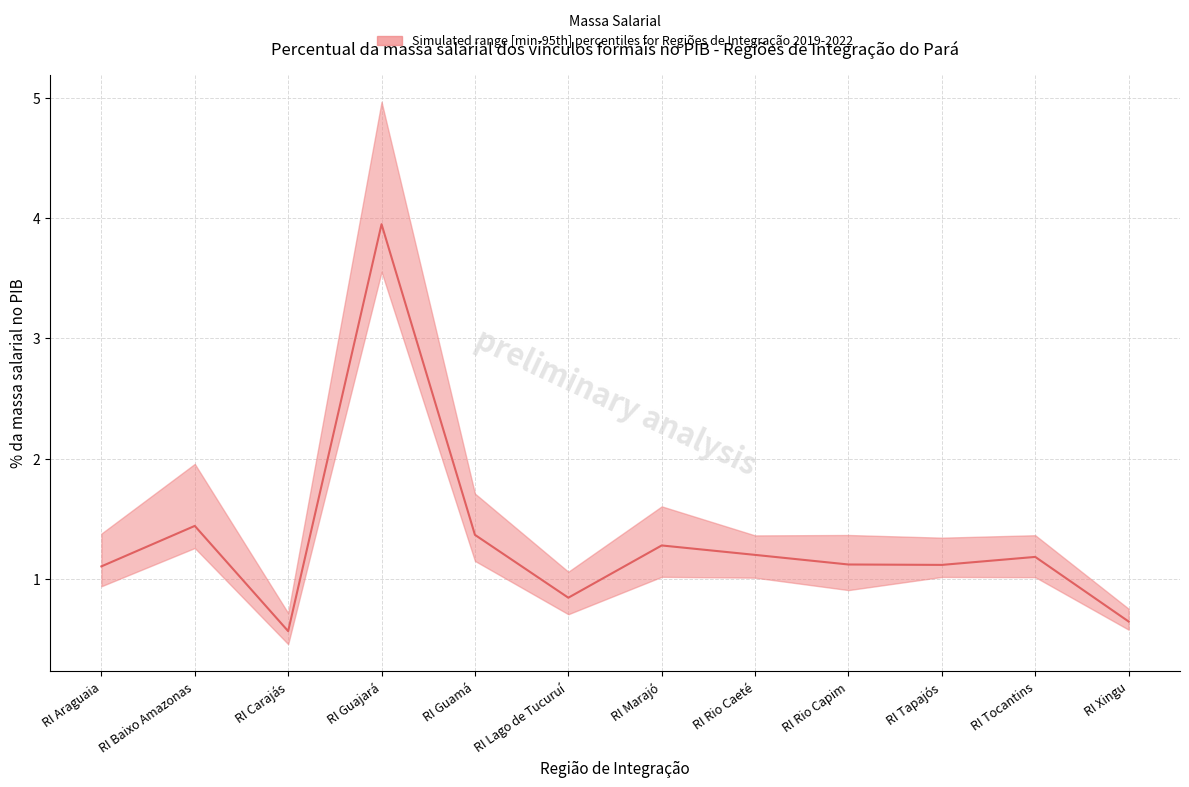

What is the minimum value shown in the chart?

0.6